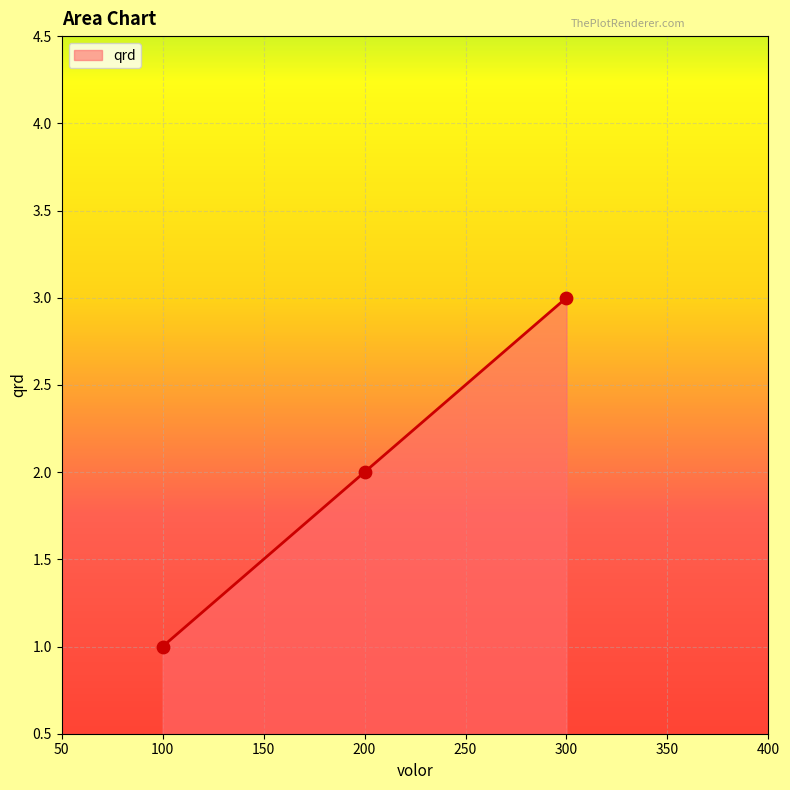

What is the ratio of the value at 300 to the value at 100?

3.0